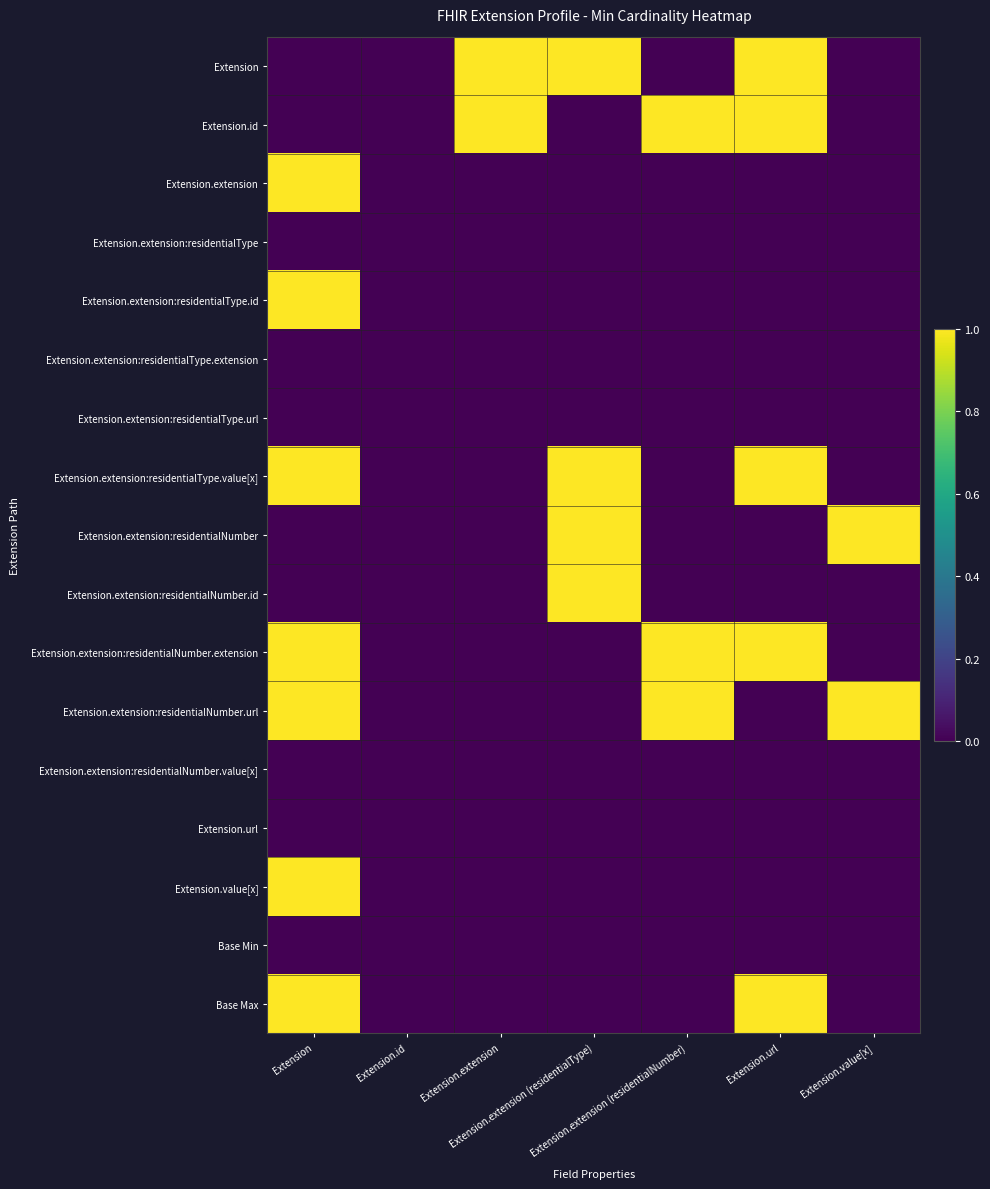

Reading right to left, extract all data points from this chart.

Extension: Extension.value[x]=0	Extension.url=1	Extension.extension (residentialNumber)=0	Extension.extension (residentialType)=1	Extension.extension=1	Extension.id=0	Extension=0
Extension.id: Extension.value[x]=0	Extension.url=1	Extension.extension (residentialNumber)=1	Extension.extension (residentialType)=0	Extension.extension=1	Extension.id=0	Extension=0
Extension.extension: Extension.value[x]=0	Extension.url=0	Extension.extension (residentialNumber)=0	Extension.extension (residentialType)=0	Extension.extension=0	Extension.id=0	Extension=1
Extension.extension:residentialType: Extension.value[x]=0	Extension.url=0	Extension.extension (residentialNumber)=0	Extension.extension (residentialType)=0	Extension.extension=0	Extension.id=0	Extension=0
Extension.extension:residentialType.id: Extension.value[x]=0	Extension.url=0	Extension.extension (residentialNumber)=0	Extension.extension (residentialType)=0	Extension.extension=0	Extension.id=0	Extension=1
Extension.extension:residentialType.extension: Extension.value[x]=0	Extension.url=0	Extension.extension (residentialNumber)=0	Extension.extension (residentialType)=0	Extension.extension=0	Extension.id=0	Extension=0
Extension.extension:residentialType.url: Extension.value[x]=0	Extension.url=0	Extension.extension (residentialNumber)=0	Extension.extension (residentialType)=0	Extension.extension=0	Extension.id=0	Extension=0
Extension.extension:residentialType.value[x]: Extension.value[x]=0	Extension.url=1	Extension.extension (residentialNumber)=0	Extension.extension (residentialType)=1	Extension.extension=0	Extension.id=0	Extension=1
Extension.extension:residentialNumber: Extension.value[x]=1	Extension.url=0	Extension.extension (residentialNumber)=0	Extension.extension (residentialType)=1	Extension.extension=0	Extension.id=0	Extension=0
Extension.extension:residentialNumber.id: Extension.value[x]=0	Extension.url=0	Extension.extension (residentialNumber)=0	Extension.extension (residentialType)=1	Extension.extension=0	Extension.id=0	Extension=0
Extension.extension:residentialNumber.extension: Extension.value[x]=0	Extension.url=1	Extension.extension (residentialNumber)=1	Extension.extension (residentialType)=0	Extension.extension=0	Extension.id=0	Extension=1
Extension.extension:residentialNumber.url: Extension.value[x]=1	Extension.url=0	Extension.extension (residentialNumber)=1	Extension.extension (residentialType)=0	Extension.extension=0	Extension.id=0	Extension=1
Extension.extension:residentialNumber.value[x]: Extension.value[x]=0	Extension.url=0	Extension.extension (residentialNumber)=0	Extension.extension (residentialType)=0	Extension.extension=0	Extension.id=0	Extension=0
Extension.url: Extension.value[x]=0	Extension.url=0	Extension.extension (residentialNumber)=0	Extension.extension (residentialType)=0	Extension.extension=0	Extension.id=0	Extension=0
Extension.value[x]: Extension.value[x]=0	Extension.url=0	Extension.extension (residentialNumber)=0	Extension.extension (residentialType)=0	Extension.extension=0	Extension.id=0	Extension=1
Base Min: Extension.value[x]=0	Extension.url=0	Extension.extension (residentialNumber)=0	Extension.extension (residentialType)=0	Extension.extension=0	Extension.id=0	Extension=0
Base Max: Extension.value[x]=0	Extension.url=1	Extension.extension (residentialNumber)=0	Extension.extension (residentialType)=0	Extension.extension=0	Extension.id=0	Extension=1